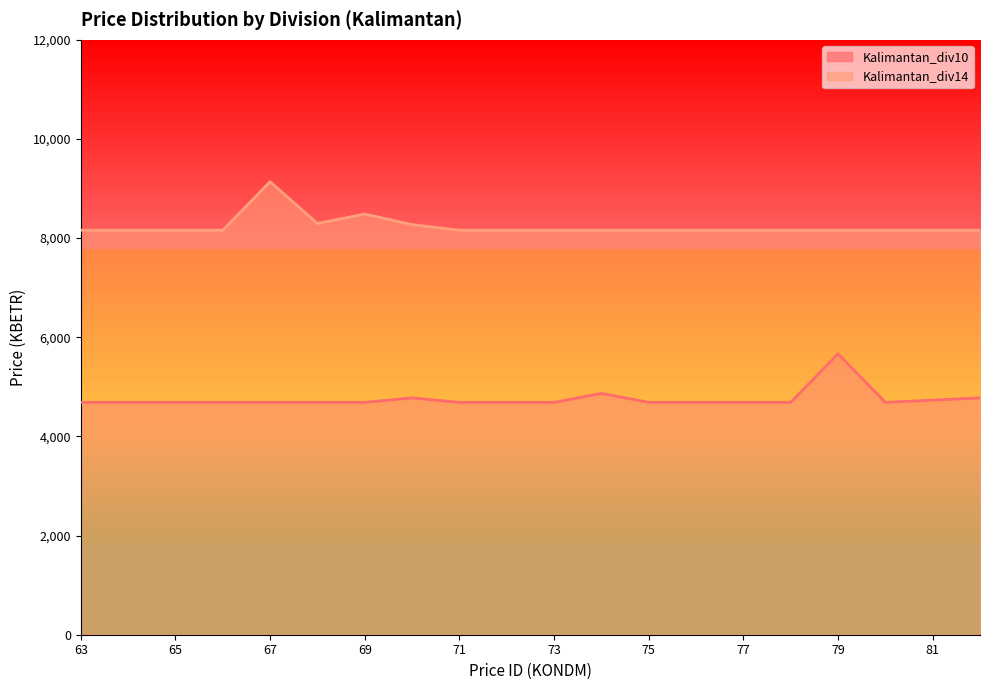

True or false: Kalimantan_div10 and Kalimantan_div14 intersect in this chart.

False